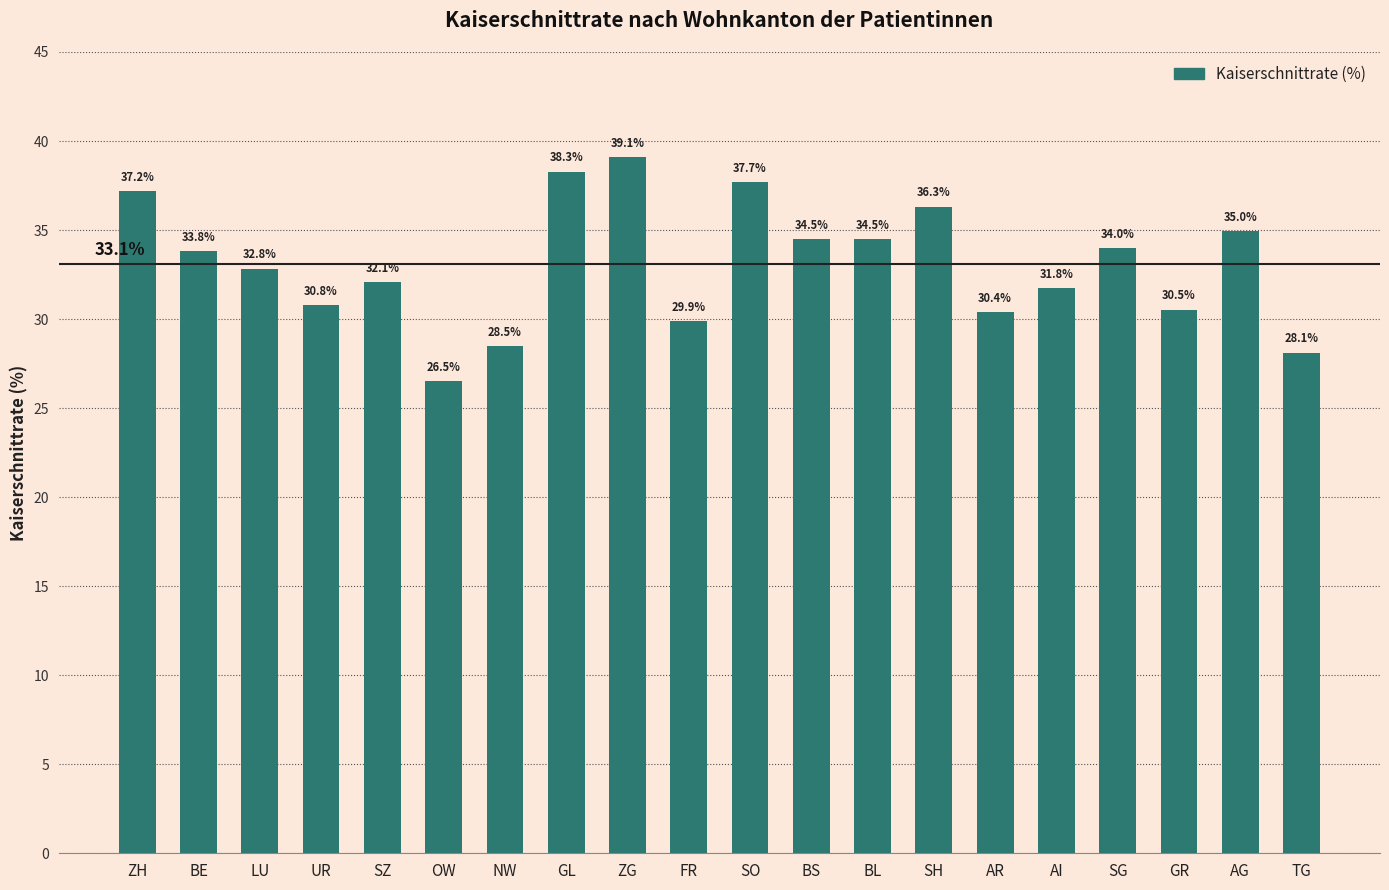

Are the bars grouped side by side (vs. stacked)?

No